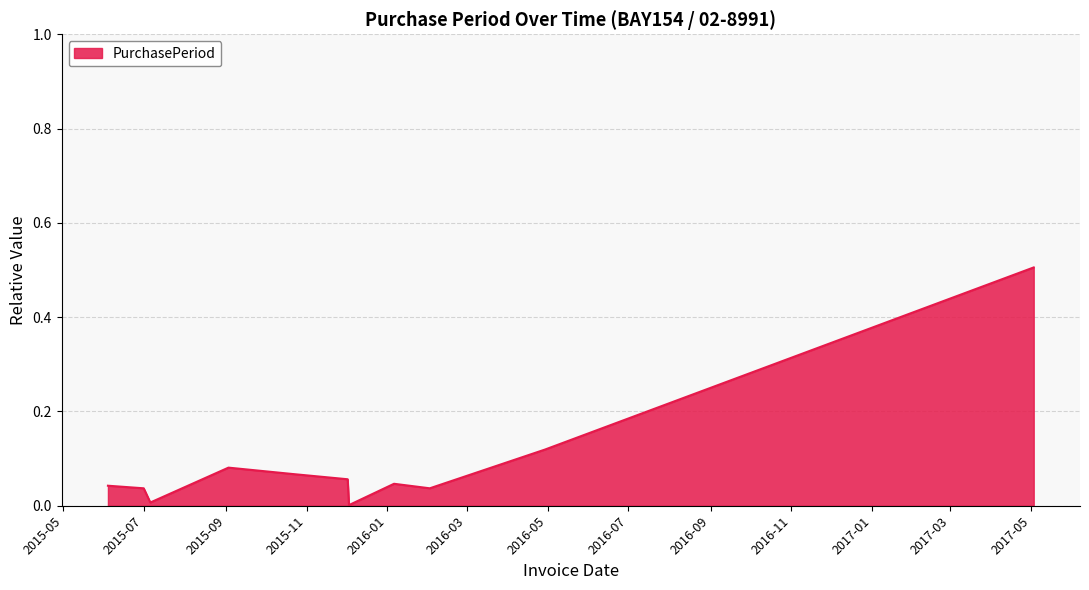

What is the difference between the maximum and minimum values?

0.5